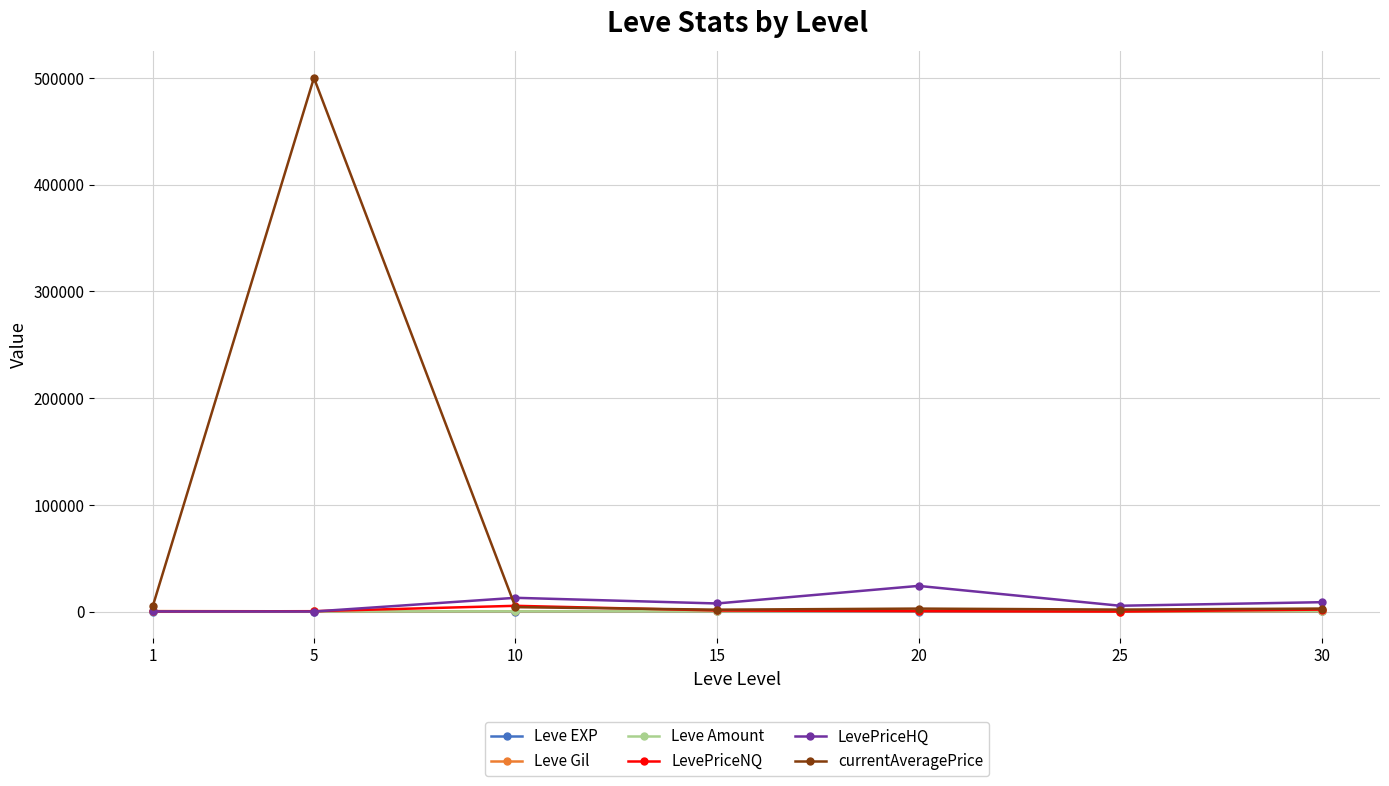

What is the difference between the maximum and minimum values in the Leve EXP series?

35